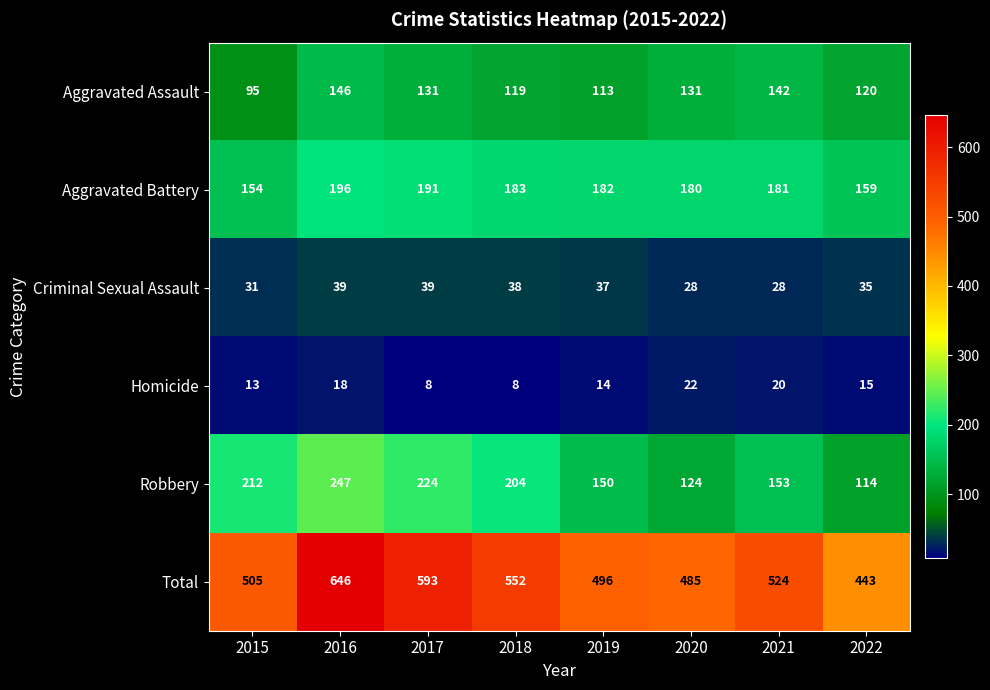

The Homicide series shows 6 at 2021. True or false?

False